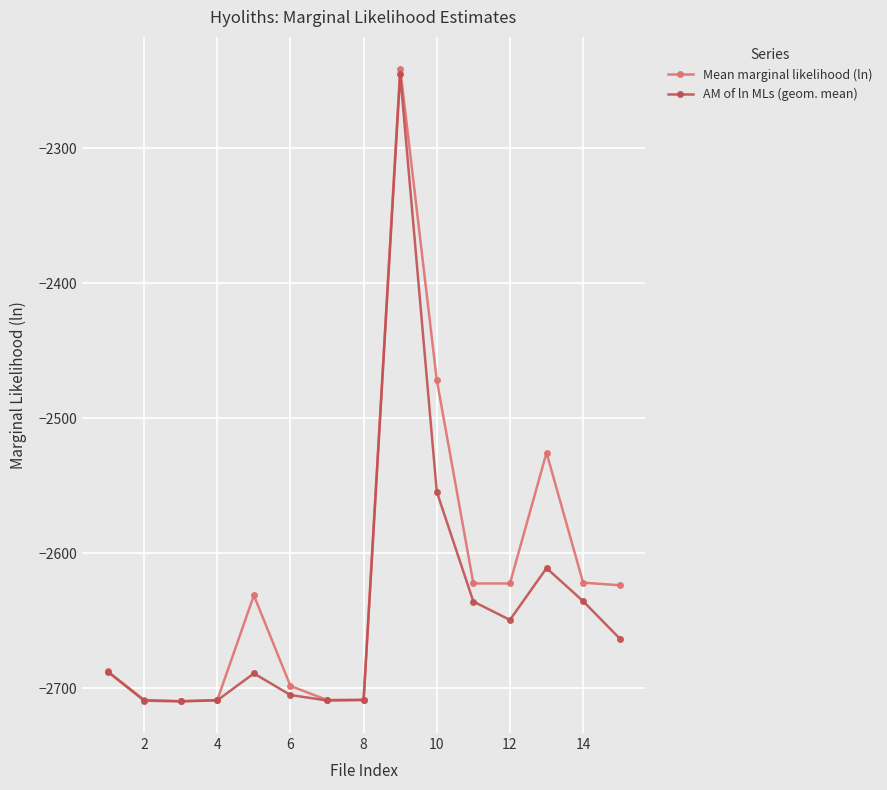

What is the difference between the second highest and minimum values in the Mean marginal likelihood (ln) series?

237.8